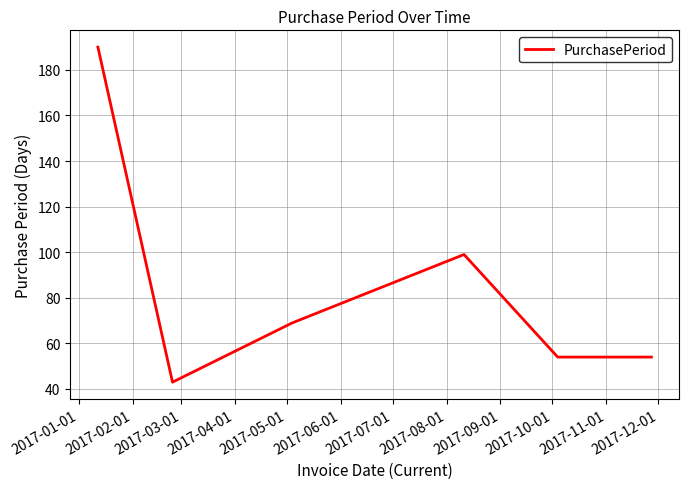

How many lines are shown in the chart?

1